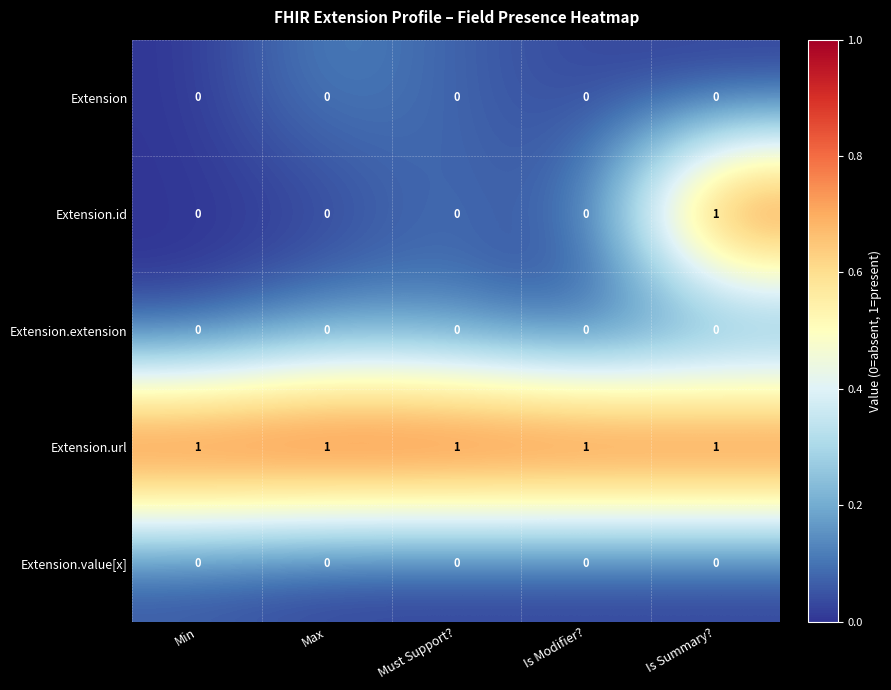

Is it true that Extension equals 0 at Is Modifier??

True